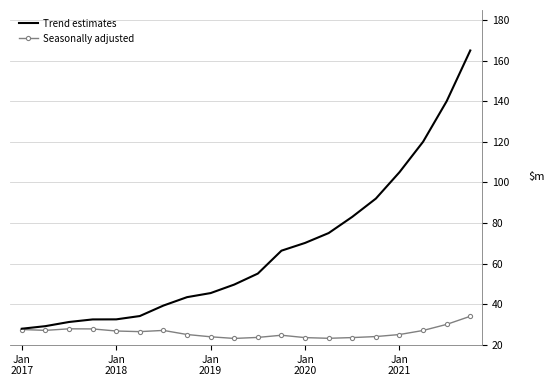

What are all the series names shown in the legend?

Trend estimates, Seasonally adjusted